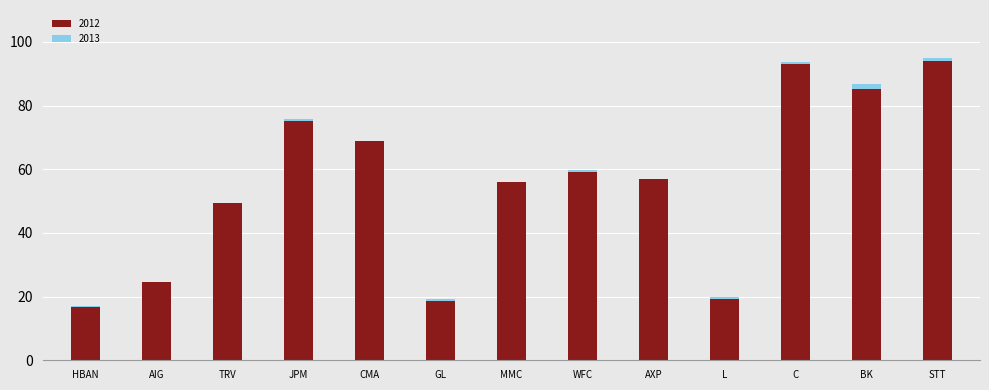

The 2012 series shows 85.1 at BK. True or false?

True